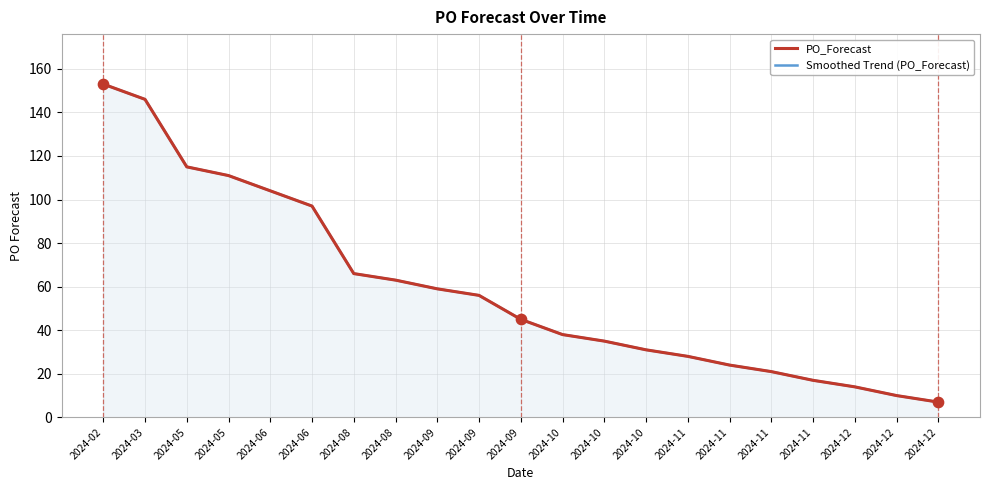

At how many categories does at least one series exceed 11?

19